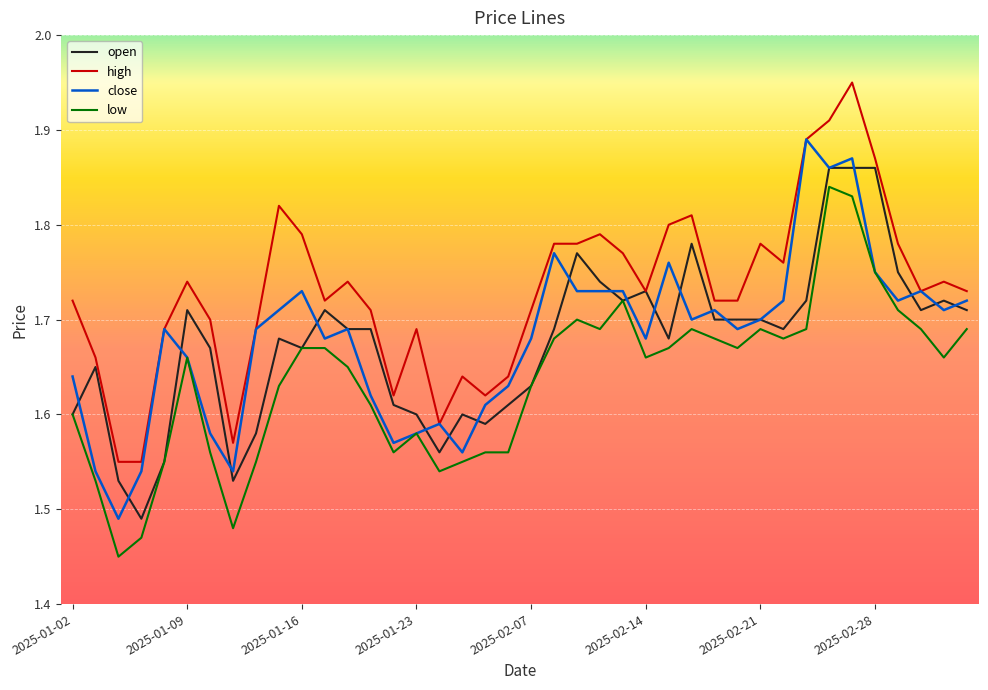

Is it true that high equals 1.1 at 2025-02-07?

False